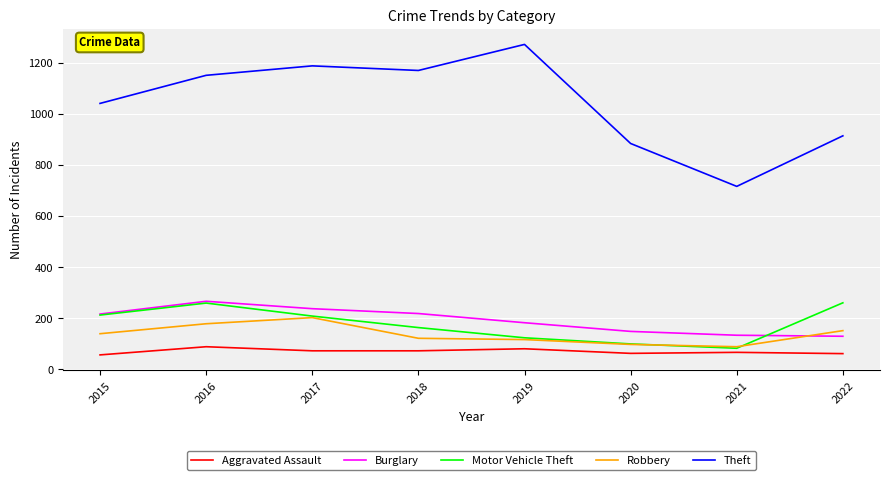

What is the sum of all Aggravated Assault values?

557